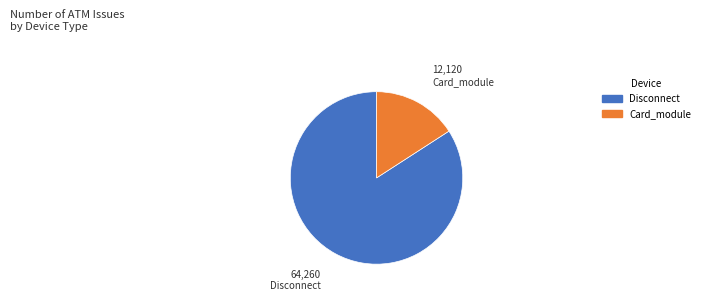

Count the number of slices in the pie.

2